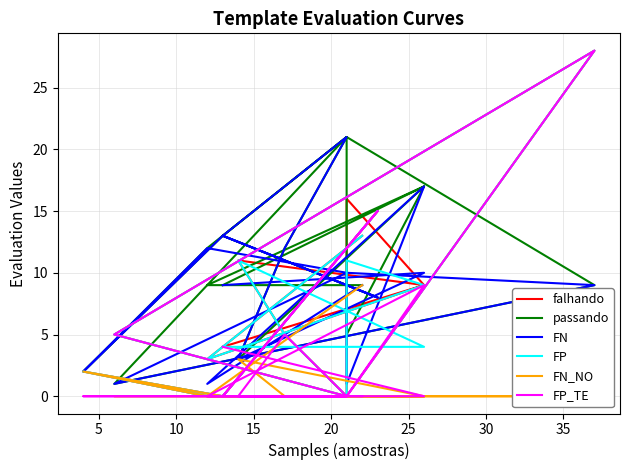

What is the spread (max minus min) of values at 25?

13